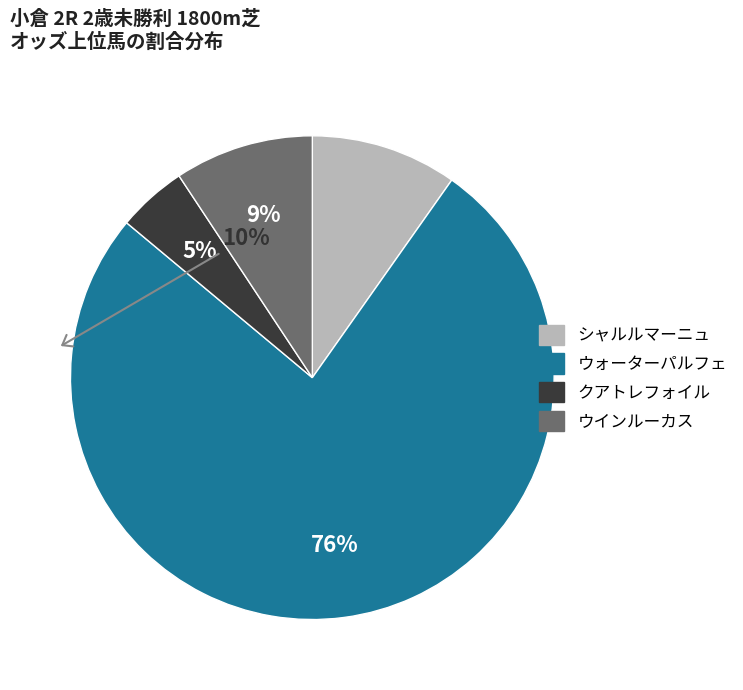

To the nearest percent, what is the average slice percentage?

25%